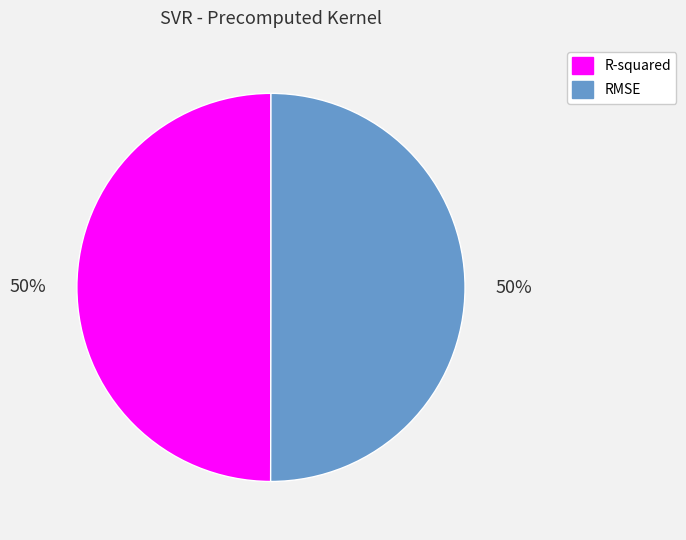

True or false: RMSE accounts for 41% of the total.

False